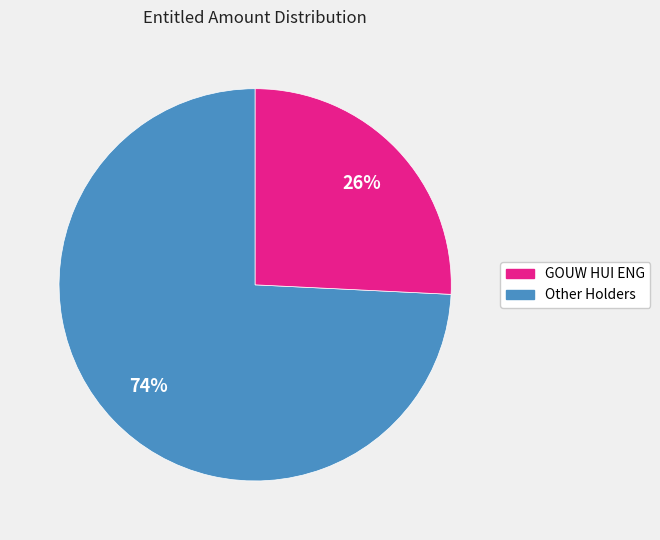

To the nearest percent, what is the difference between the largest and smallest slice percentages?

48%